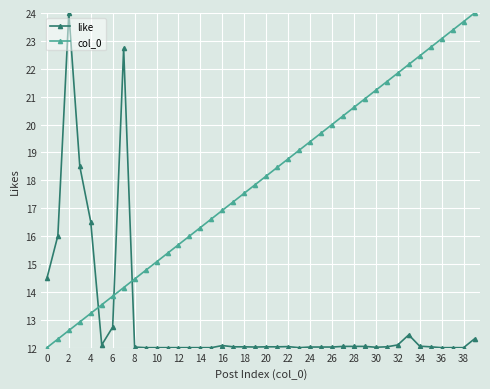

What is the value of the like point at the 40th from the left?

12.3